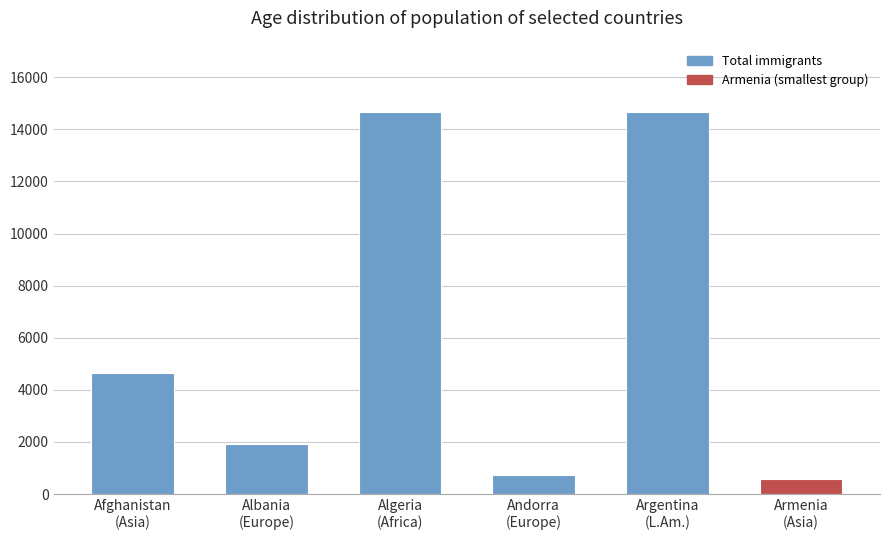

How many bars are there in total?

6